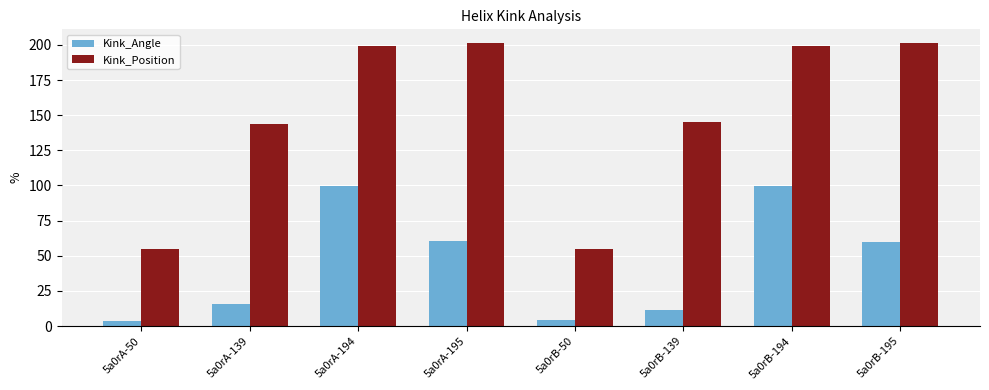

What is the average value of the Kink_Position series?

149.9